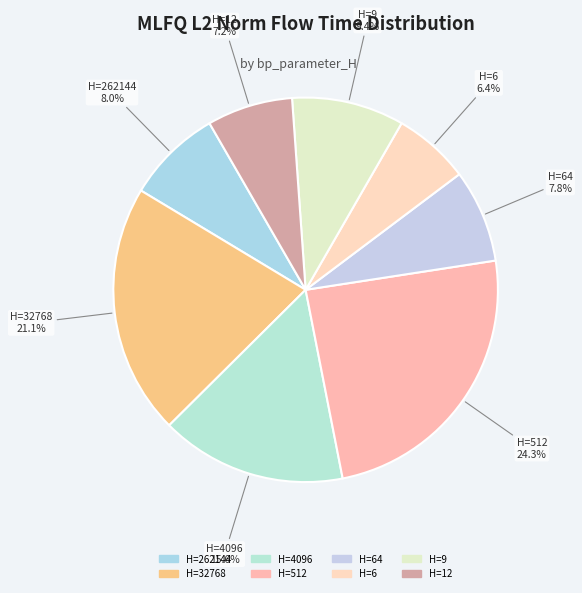

What is the smallest slice in the pie chart?

6